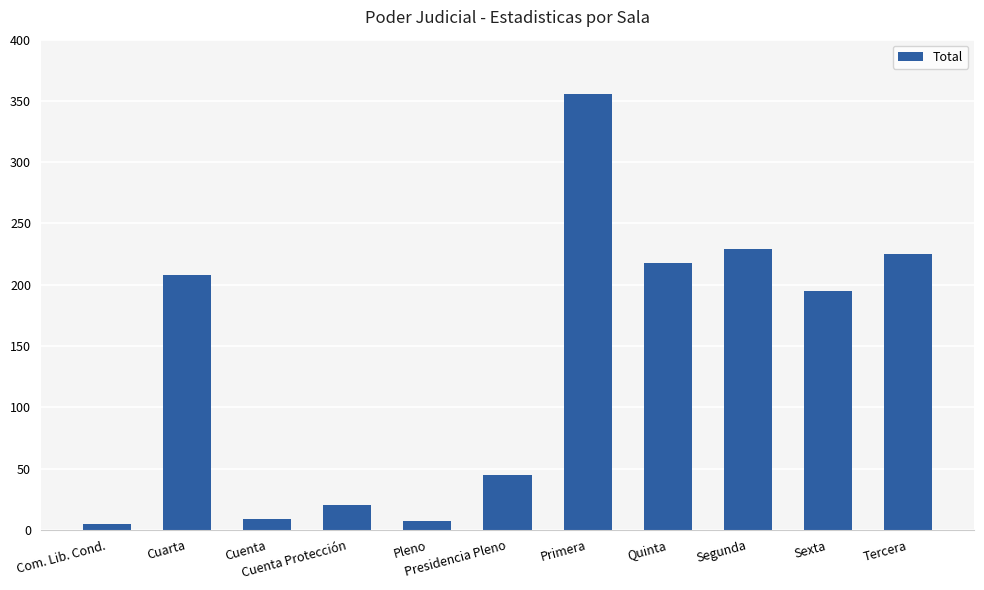

What is the label of the 10th bar from the right?

Cuarta